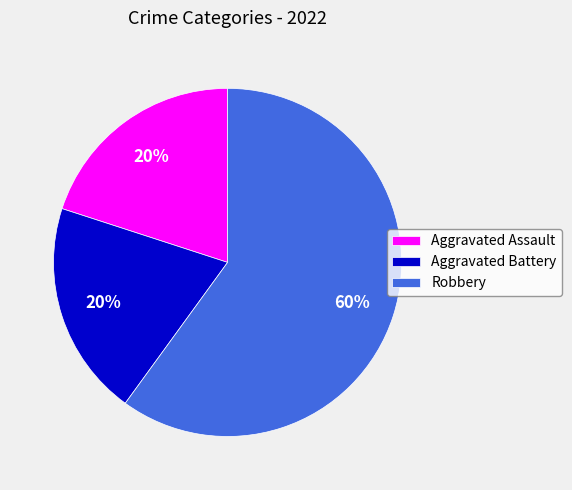

How many segments does this pie chart have?

3